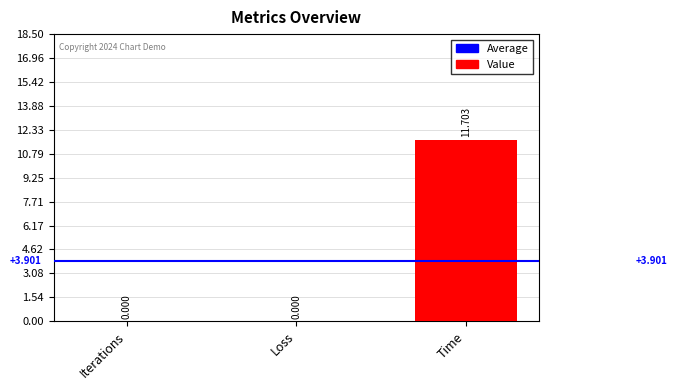

Is it true that the value at Time is 2.4?

False